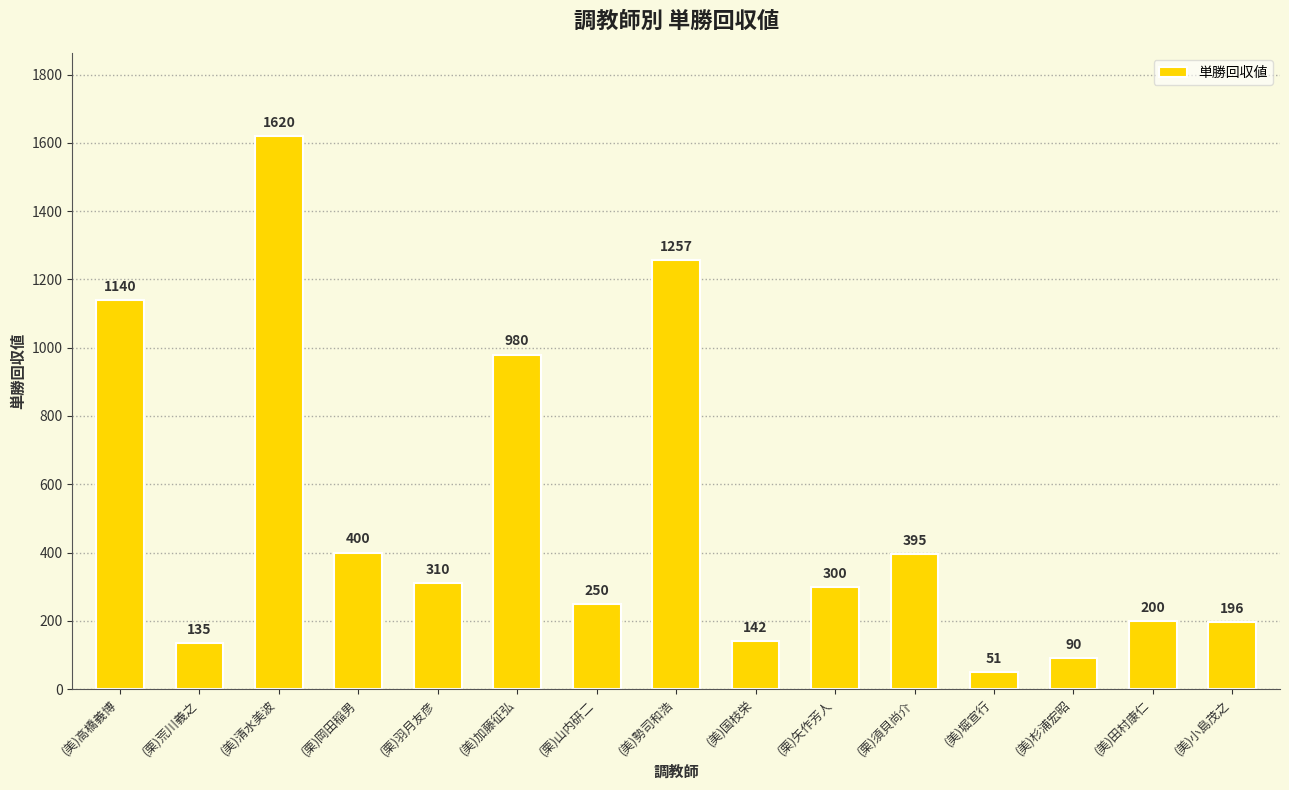

What is the approximate value at (美)田村康仁, to the nearest 100?

200